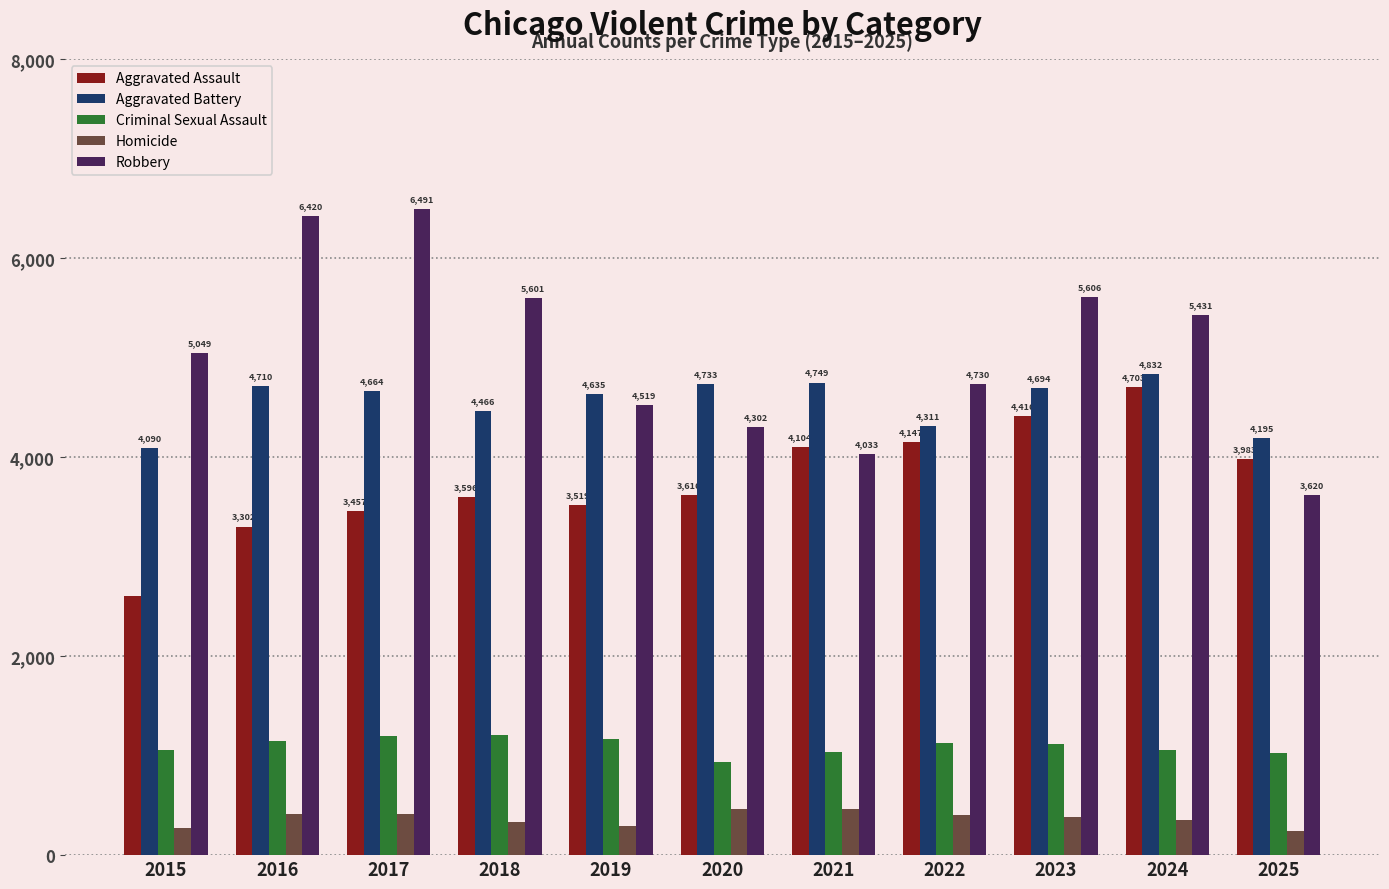

What is the sum of the Aggravated Assault values at 2018 and 2024?

8299